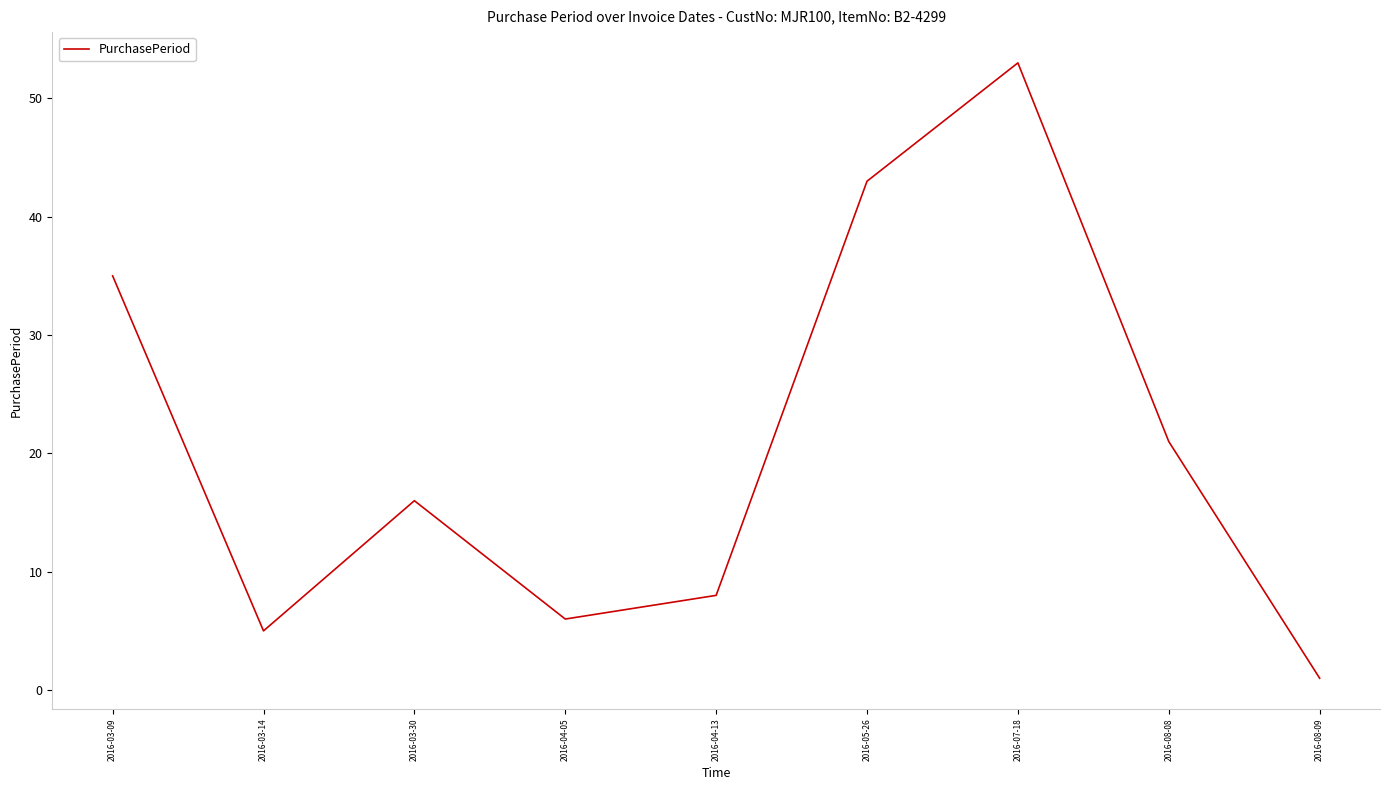

Reading left to right, list all the values displayed in this chart.

2016-03-09=35	2016-03-14=5	2016-03-30=16	2016-04-05=6	2016-04-13=8	2016-05-26=43	2016-07-18=53	2016-08-08=21	2016-08-09=1